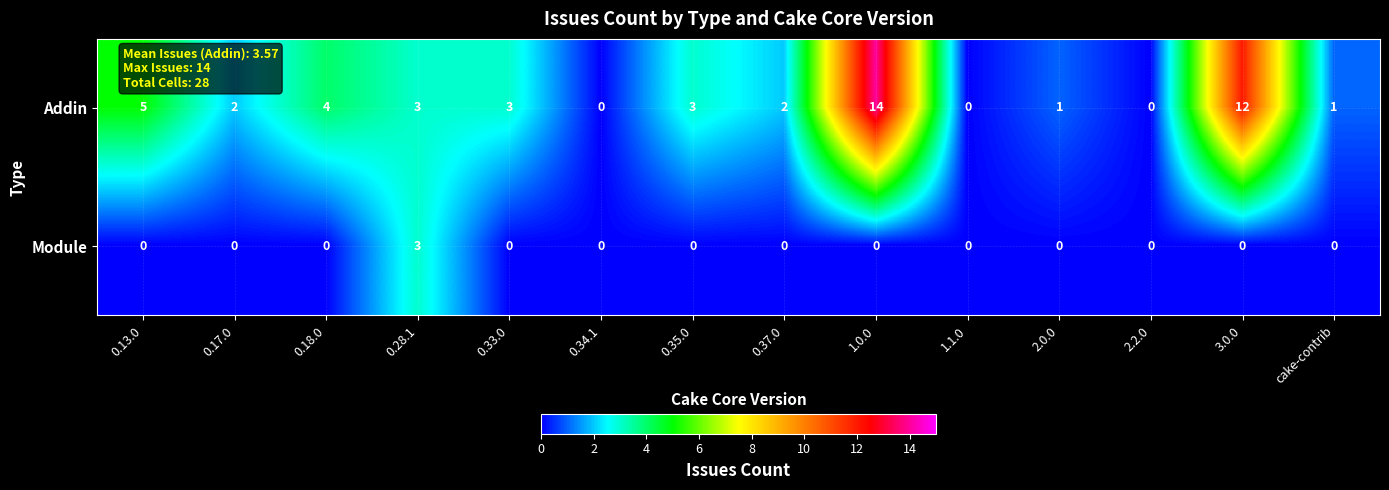

How many positive values does the Module series have?

1